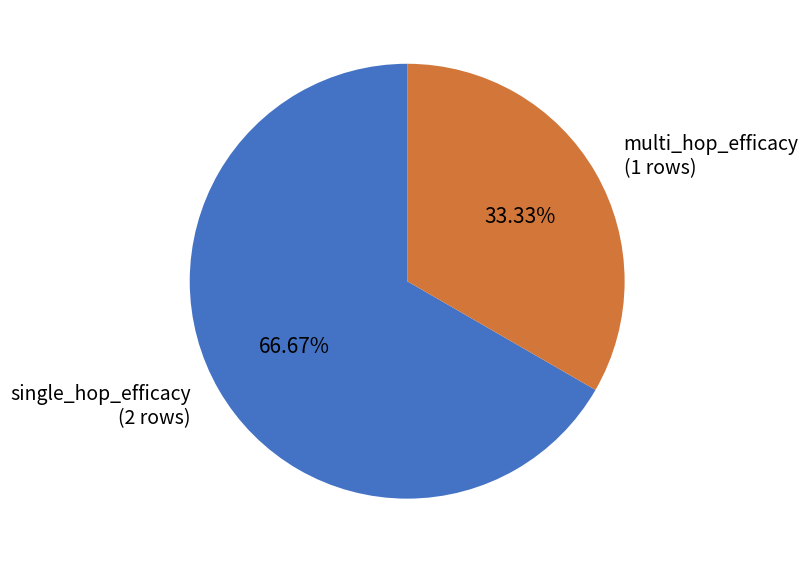

What is the total percentage of multi_hop_efficacy and single_hop_efficacy?

100.0%